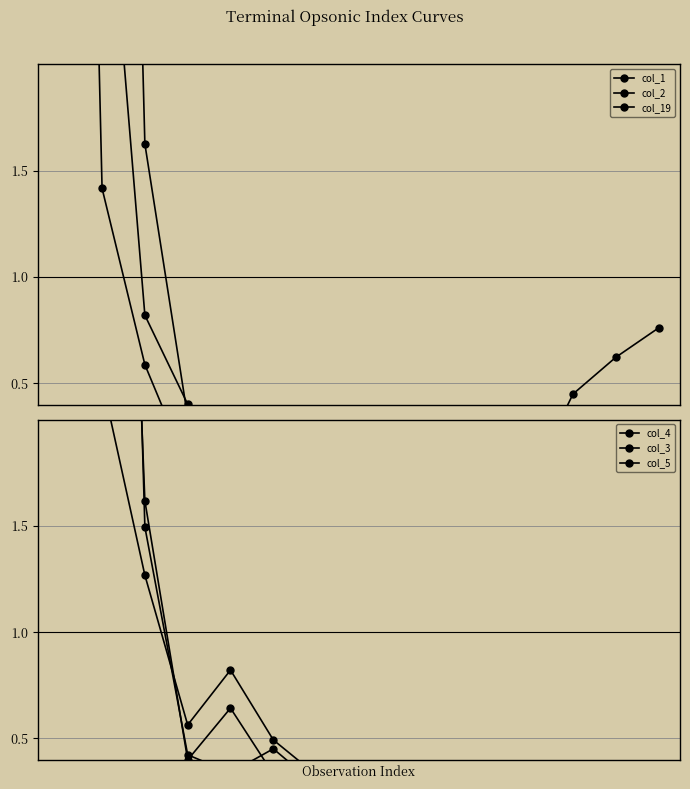

List the series in order of their peak value, lowest first.

col_4, col_5, col_3, col_2, col_1, col_19